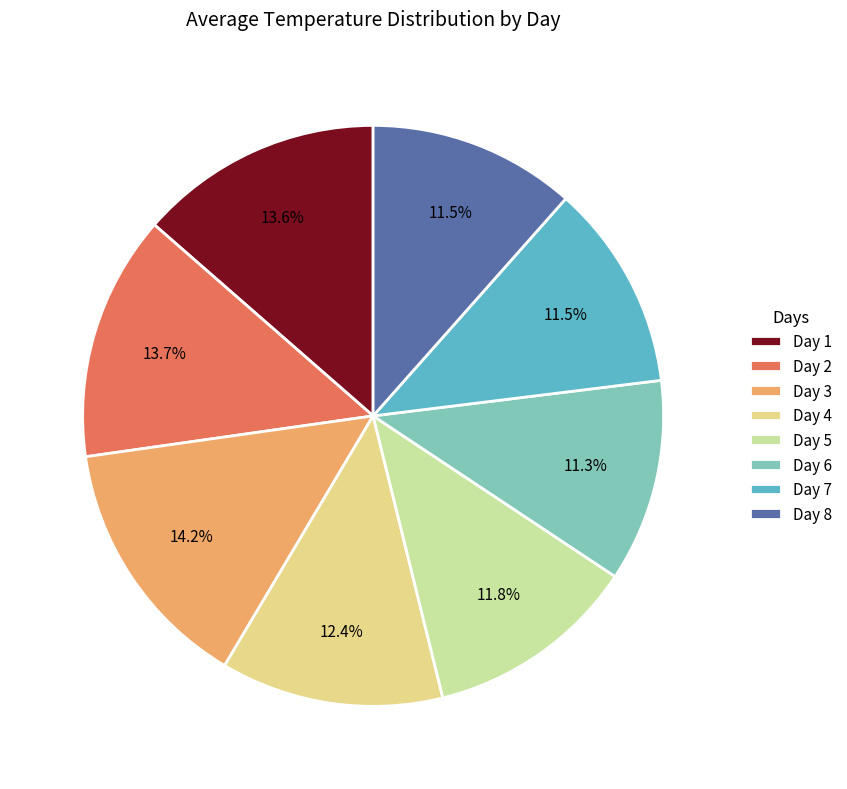

What percentage is NOT represented by Day 7?

88.5%